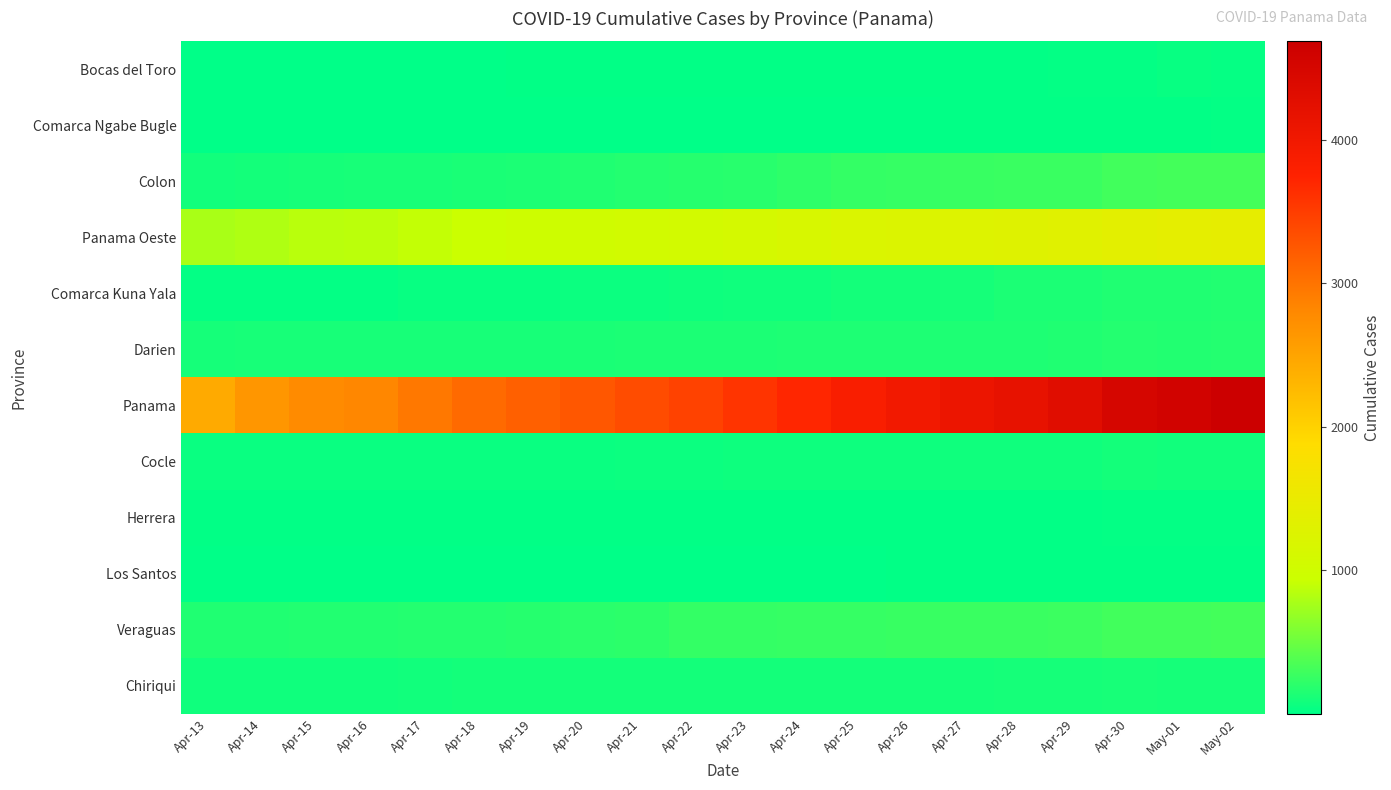

Which category has the lowest value across all series?

Apr-13